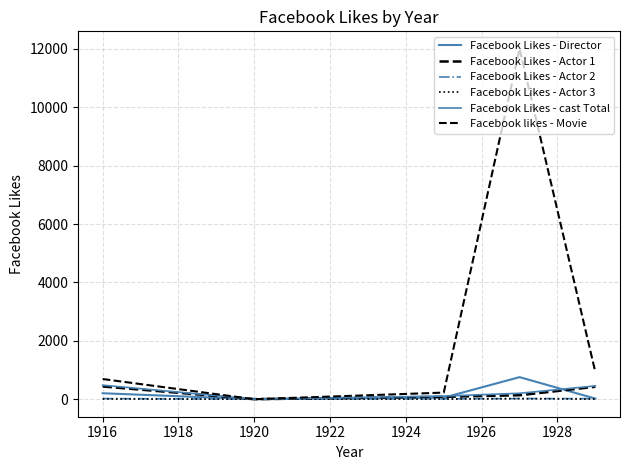

True or false: Facebook Likes - Director and Facebook Likes - Actor 2 cross at least once.

True